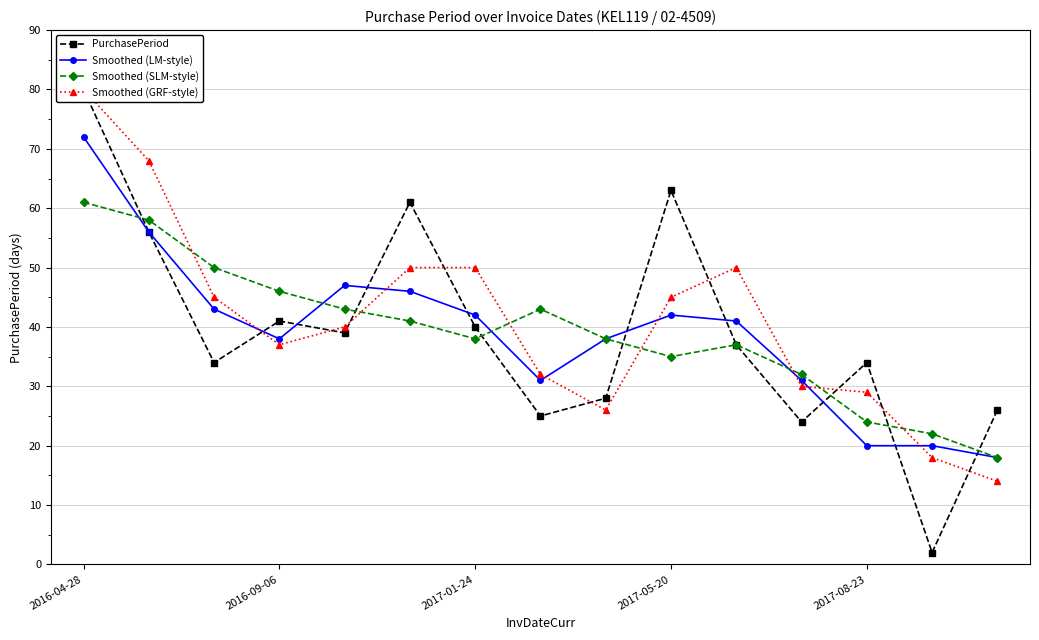

True or false: Smoothed (LM-style) has more than 0 interior local peaks.

True